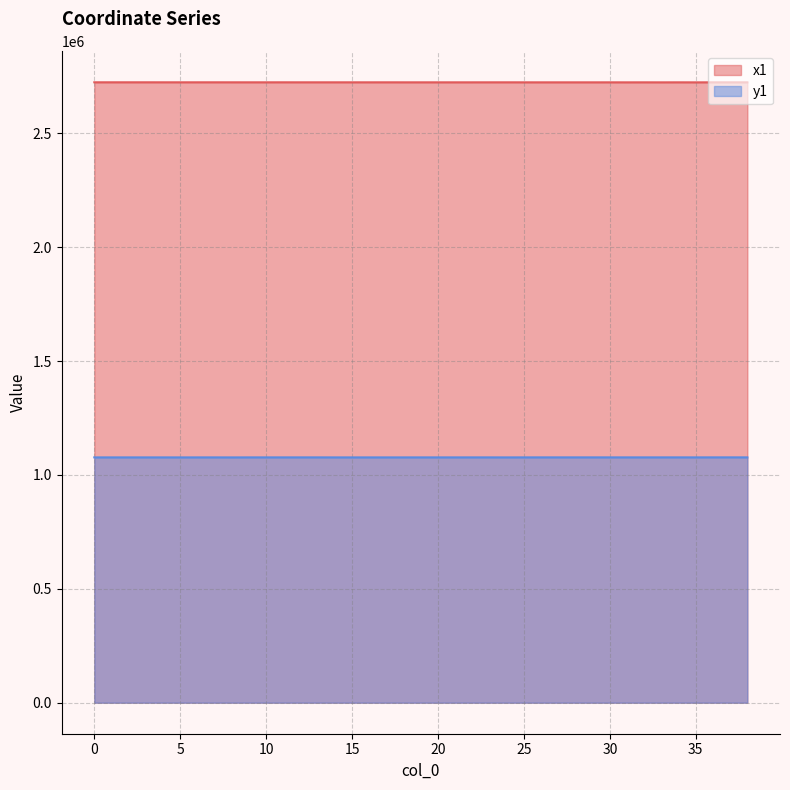

Which series has the widest spread of values?

y1